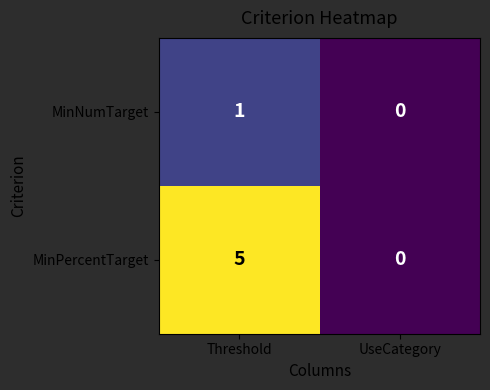

Rank the series at Threshold from highest to lowest value.

MinPercentTarget, MinNumTarget